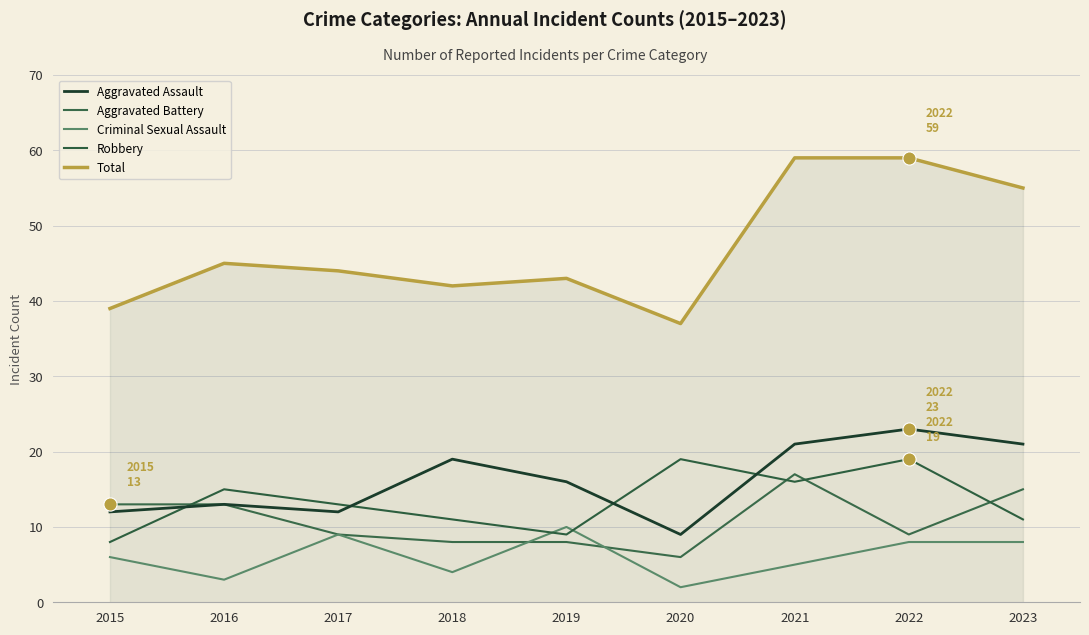

Does the chart have visible grid lines?

Yes